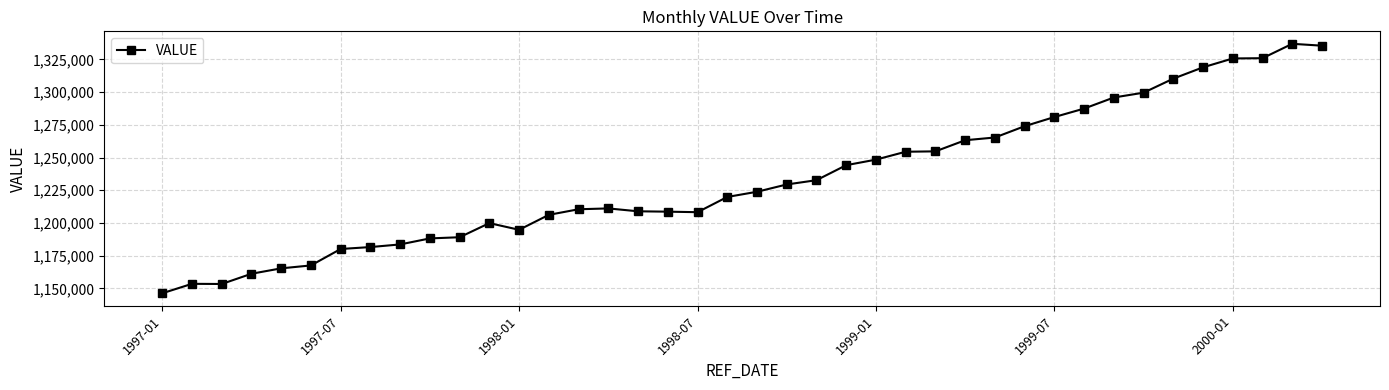

What is the value of the 32nd point from the left?

1287444